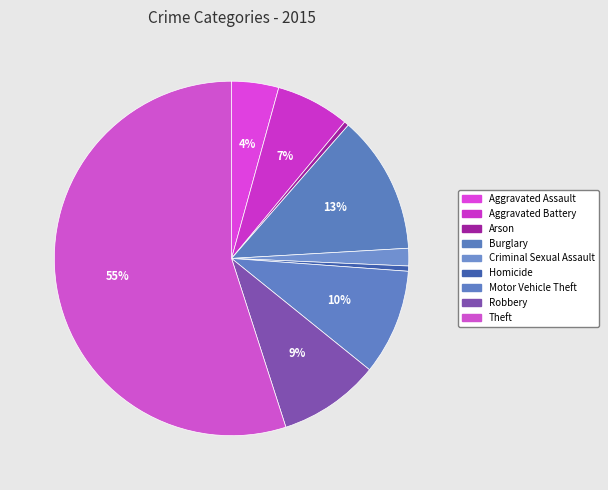

Count the number of slices in the pie.

9